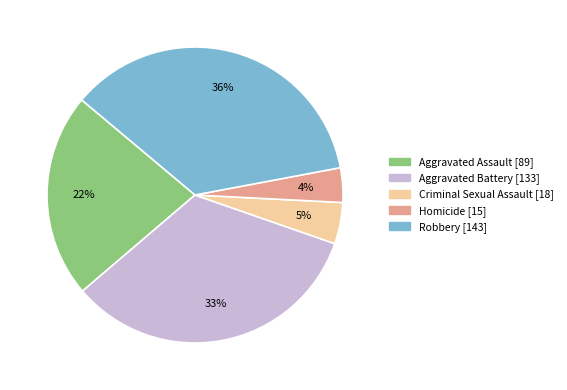

Is there any slice that represents more than half of the pie?

No